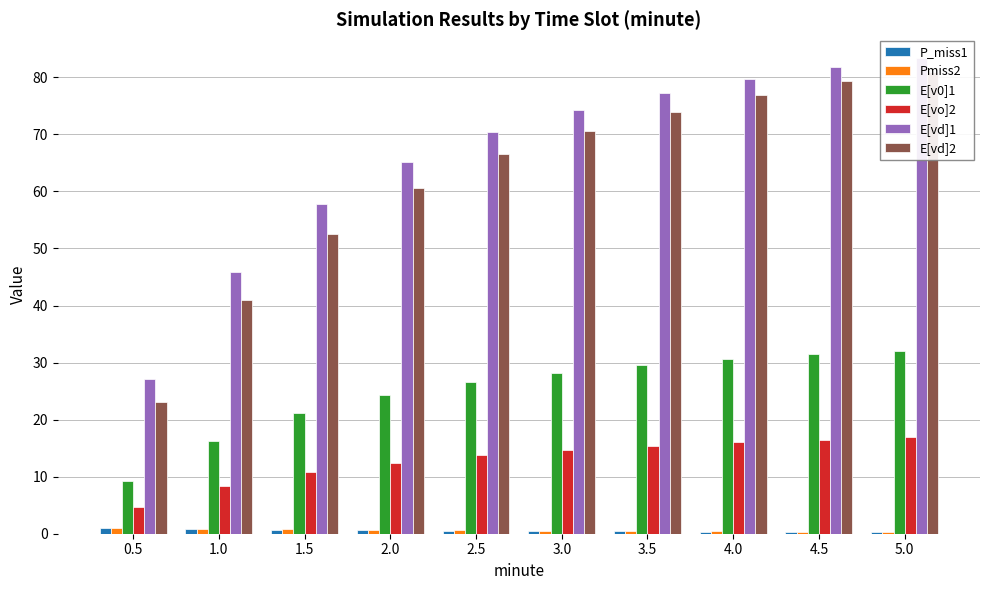

What is the difference between the E[vo]2 values at 3.0 and 2.5?

0.8